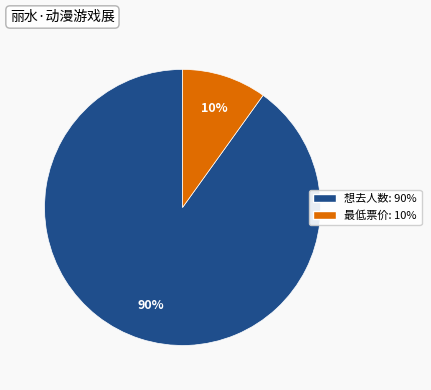

Does any single category account for the majority?

Yes